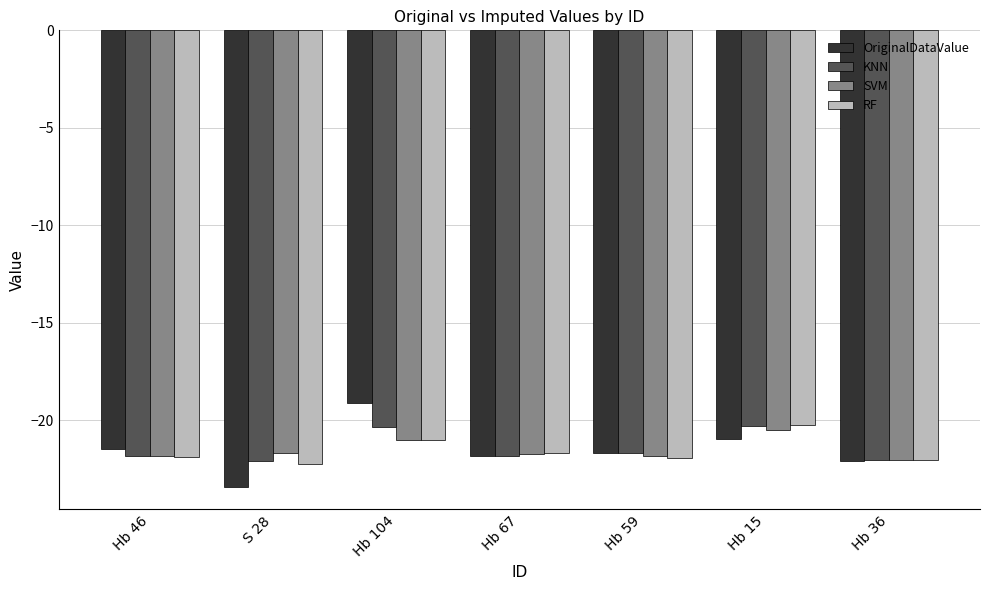

What position from the right is Hb 59?

3